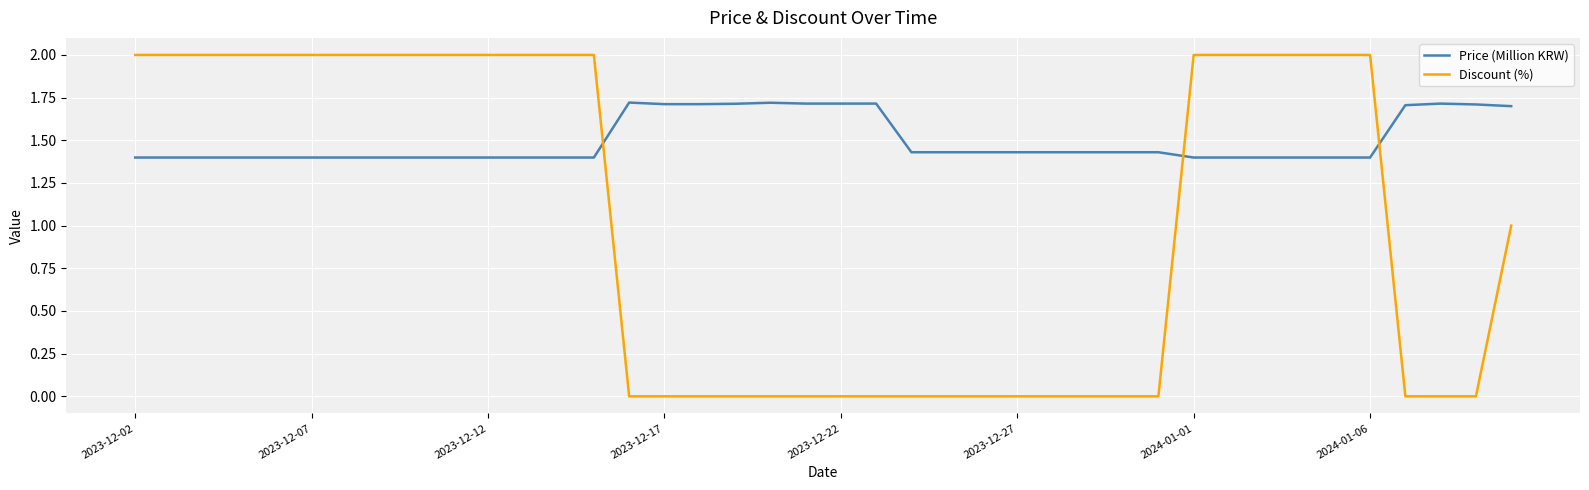

True or false: Discount (%) and Price (Million KRW) intersect in this chart.

True